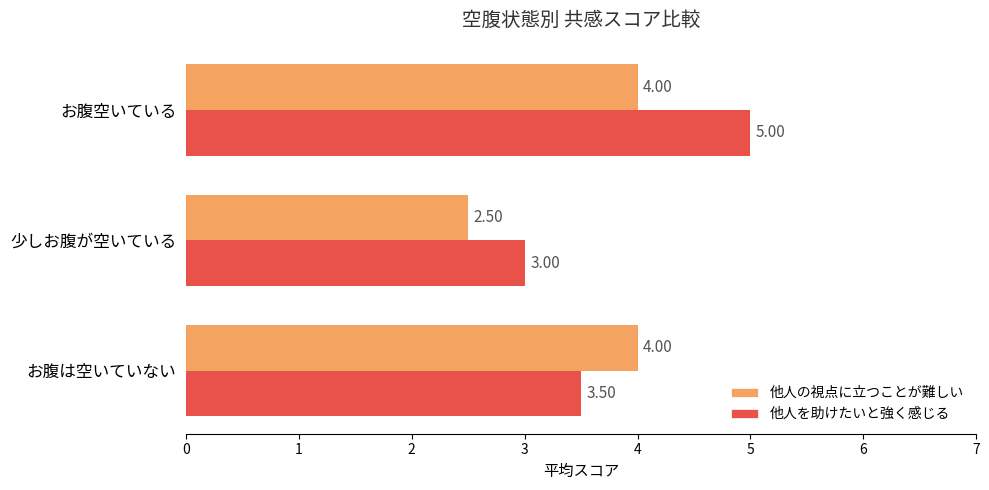

Count the number of categories in the chart.

3